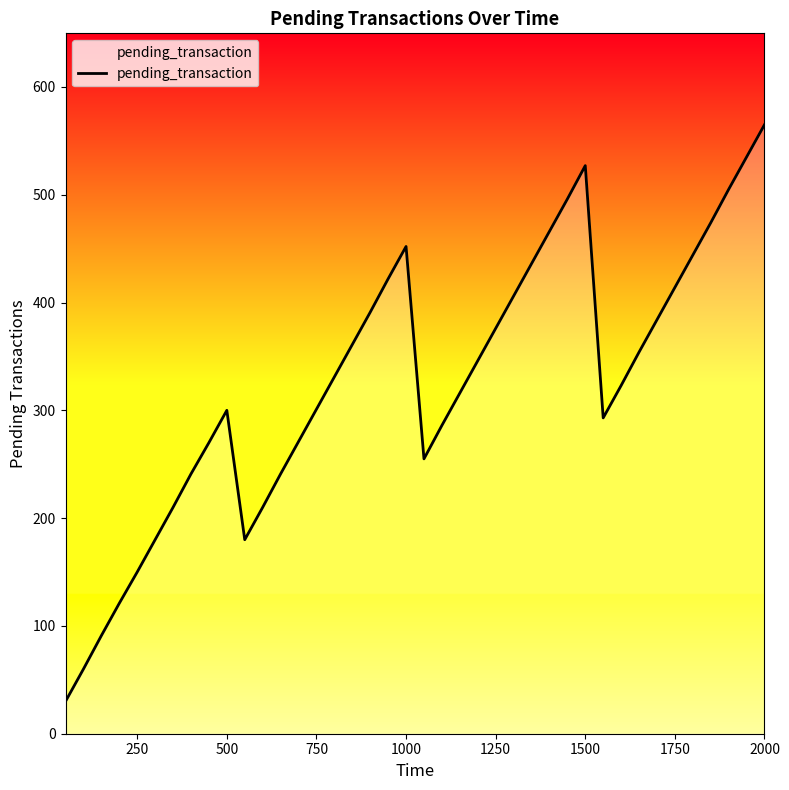

What is the maximum value shown in the chart?

565